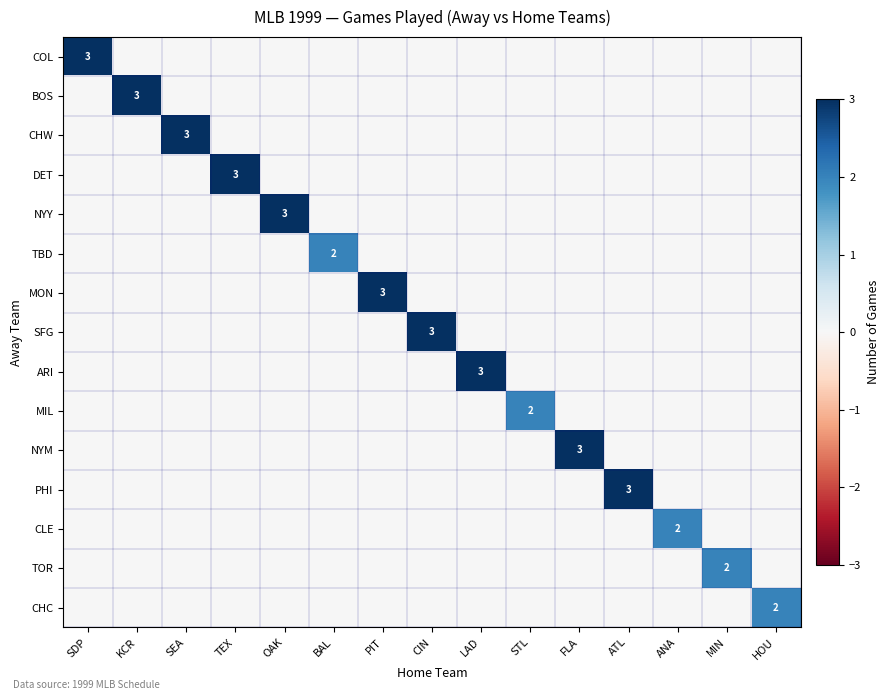

List the series in order of their peak value, lowest first.

TBD, MIL, CLE, TOR, CHC, COL, BOS, CHW, DET, NYY, MON, SFG, ARI, NYM, PHI